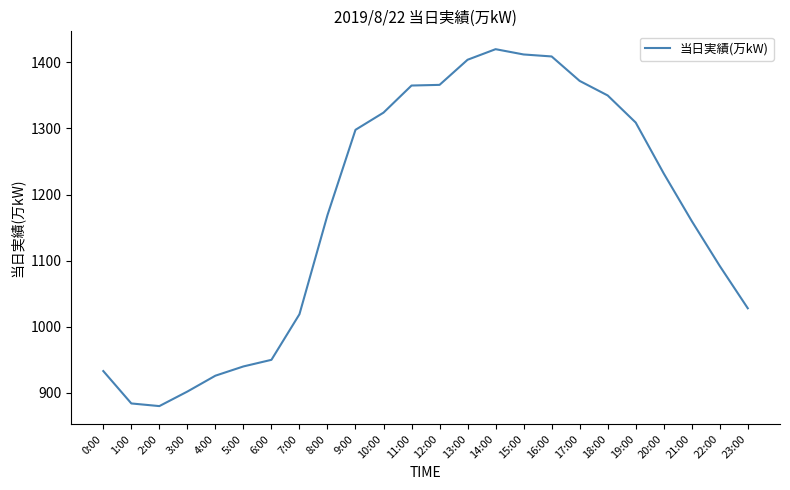

What is the minimum value shown in the chart?

880